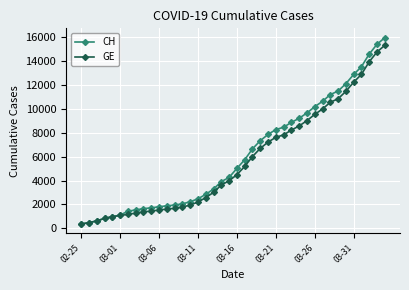

How many distinct data groups are displayed?

2